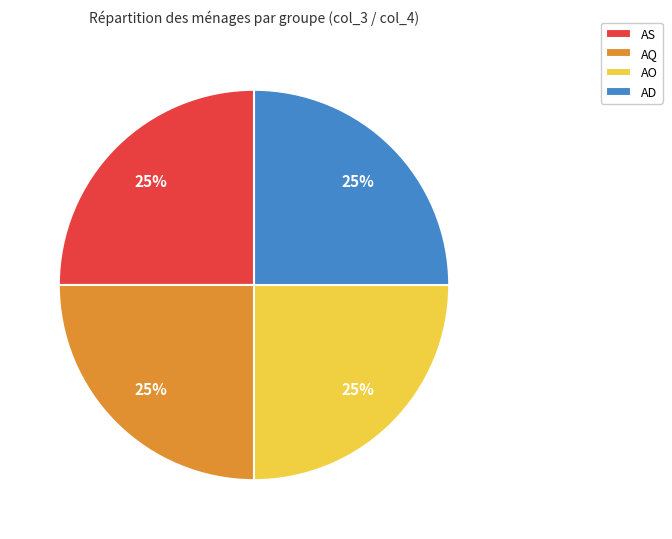

What percentage is the AS slice, to the nearest percent?

25%